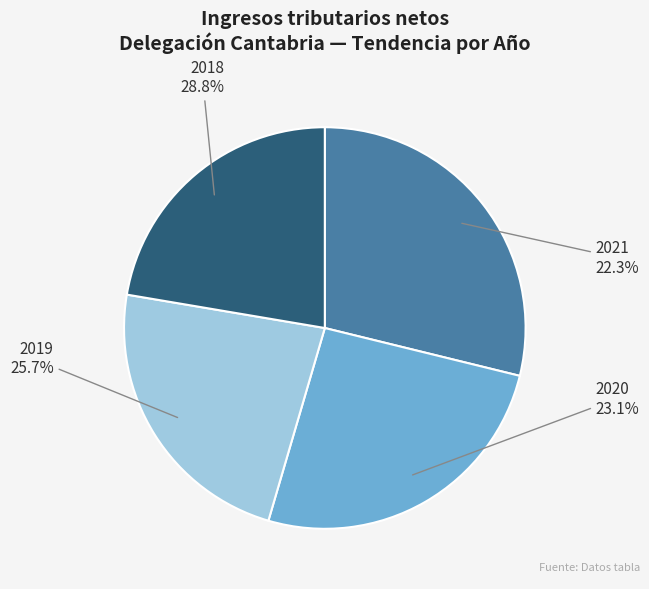

How many segments does this pie chart have?

4